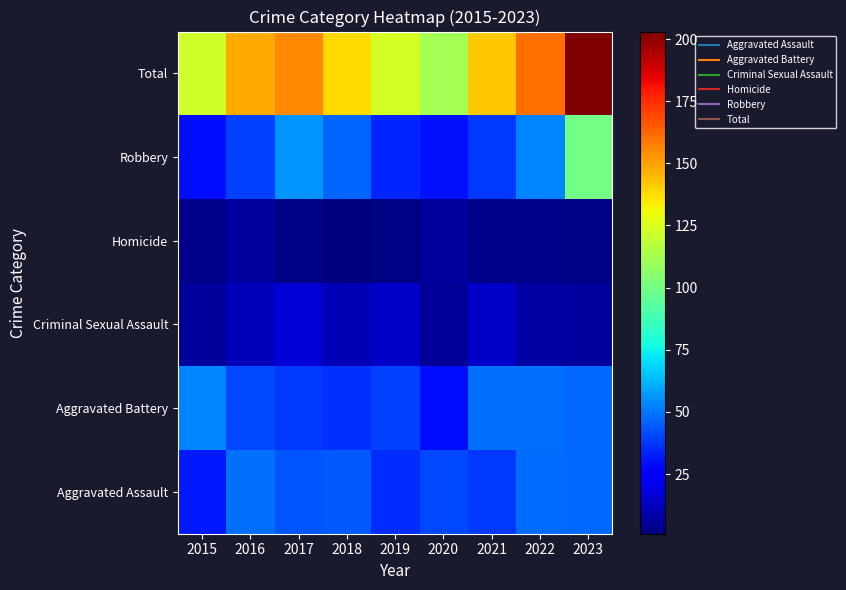

List the series in order of their peak value, highest first.

Total, Robbery, Aggravated Battery, Aggravated Assault, Criminal Sexual Assault, Homicide